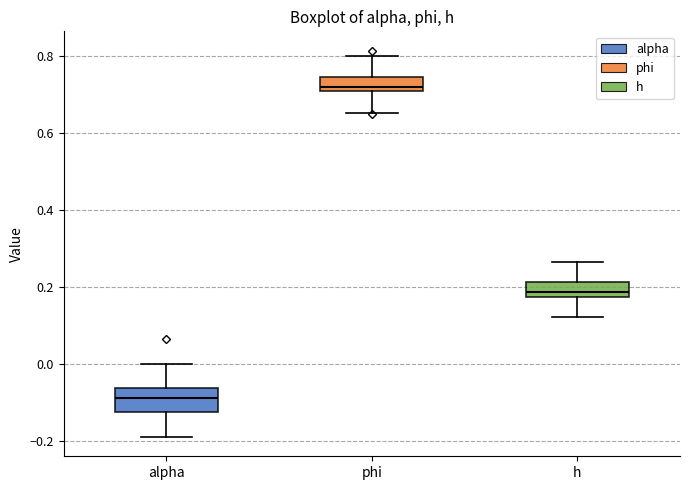

Reading left to right, transcribe this box plot: for each box, give where its median line is, the range the box spans, and where its two whiskers end, as read against the y-axis. The values are not printed on the chart, so give them approximately, as read against the axis.

alpha: median -0.08, box -0.12 to -0.06, whiskers -0.18 to 0.00
phi: median 0.72, box 0.70 to 0.74, whiskers 0.66 to 0.80
h: median 0.18 (just above the box's lower edge), box 0.18 to 0.22, whiskers 0.12 to 0.26